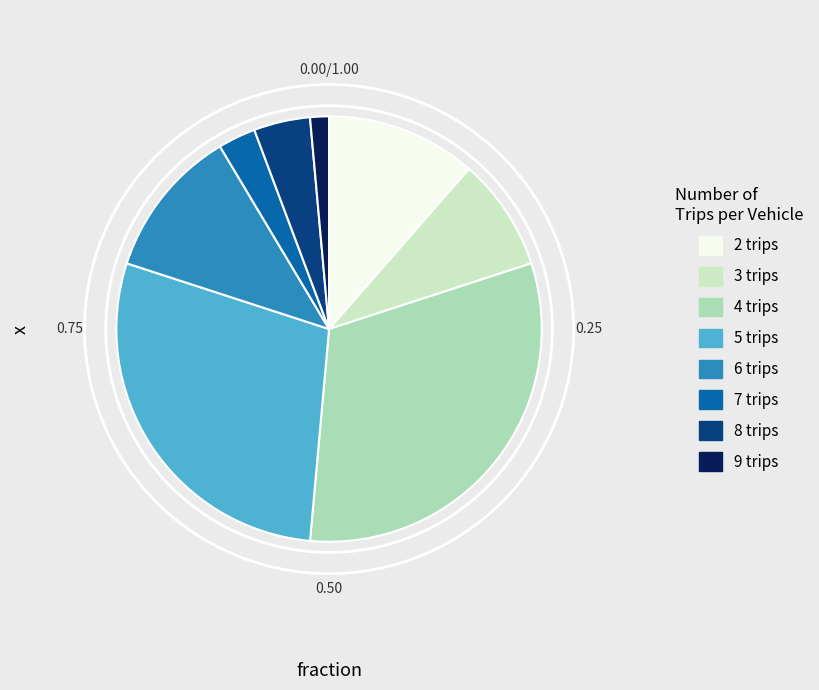

How many segments does this pie chart have?

8